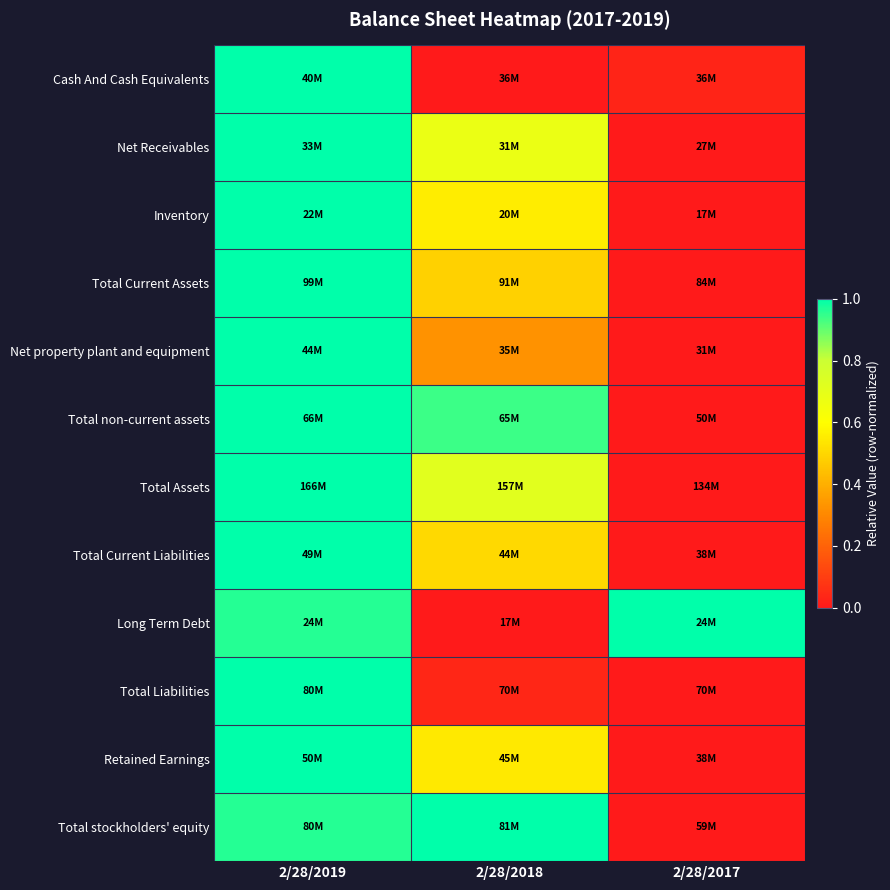

Reading right to left, what are all the values shown in this chart?

Cash And Cash Equivalents: 2/28/2017=0.0	2/28/2018=0.0	2/28/2019=1.0
Net Receivables: 2/28/2017=0.0	2/28/2018=0.7	2/28/2019=1.0
Inventory: 2/28/2017=0.0	2/28/2018=0.6	2/28/2019=1.0
Total Current Assets: 2/28/2017=0.0	2/28/2018=0.5	2/28/2019=1.0
Net property plant and equipment: 2/28/2017=0.0	2/28/2018=0.3	2/28/2019=1.0
Total non-current assets: 2/28/2017=0.0	2/28/2018=0.9	2/28/2019=1.0
Total Assets: 2/28/2017=0.0	2/28/2018=0.7	2/28/2019=1.0
Total Current Liabilities: 2/28/2017=0.0	2/28/2018=0.5	2/28/2019=1.0
Long Term Debt: 2/28/2017=1.0	2/28/2018=0.0	2/28/2019=1.0
Total Liabilities: 2/28/2017=0.0	2/28/2018=0.0	2/28/2019=1.0
Retained Earnings: 2/28/2017=0.0	2/28/2018=0.5	2/28/2019=1.0
Total stockholders' equity: 2/28/2017=0.0	2/28/2018=1.0	2/28/2019=1.0